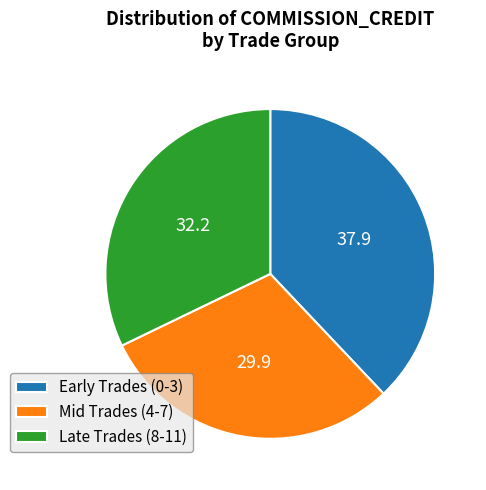

The Early Trades (0-3) slice represents 47% of the pie. True or false?

False